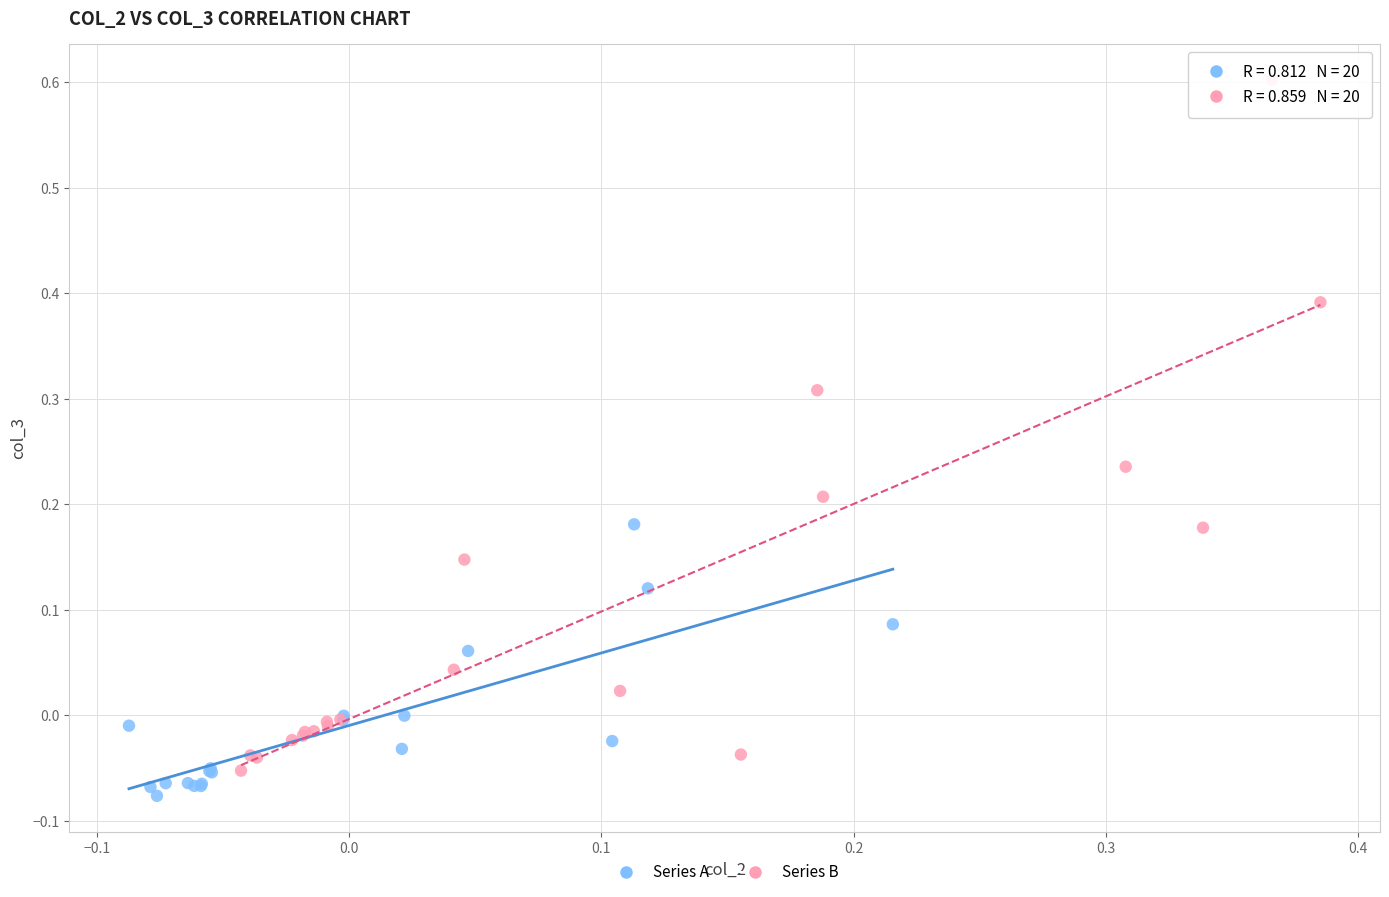

Which series reaches the maximum Y coordinate?

Series B